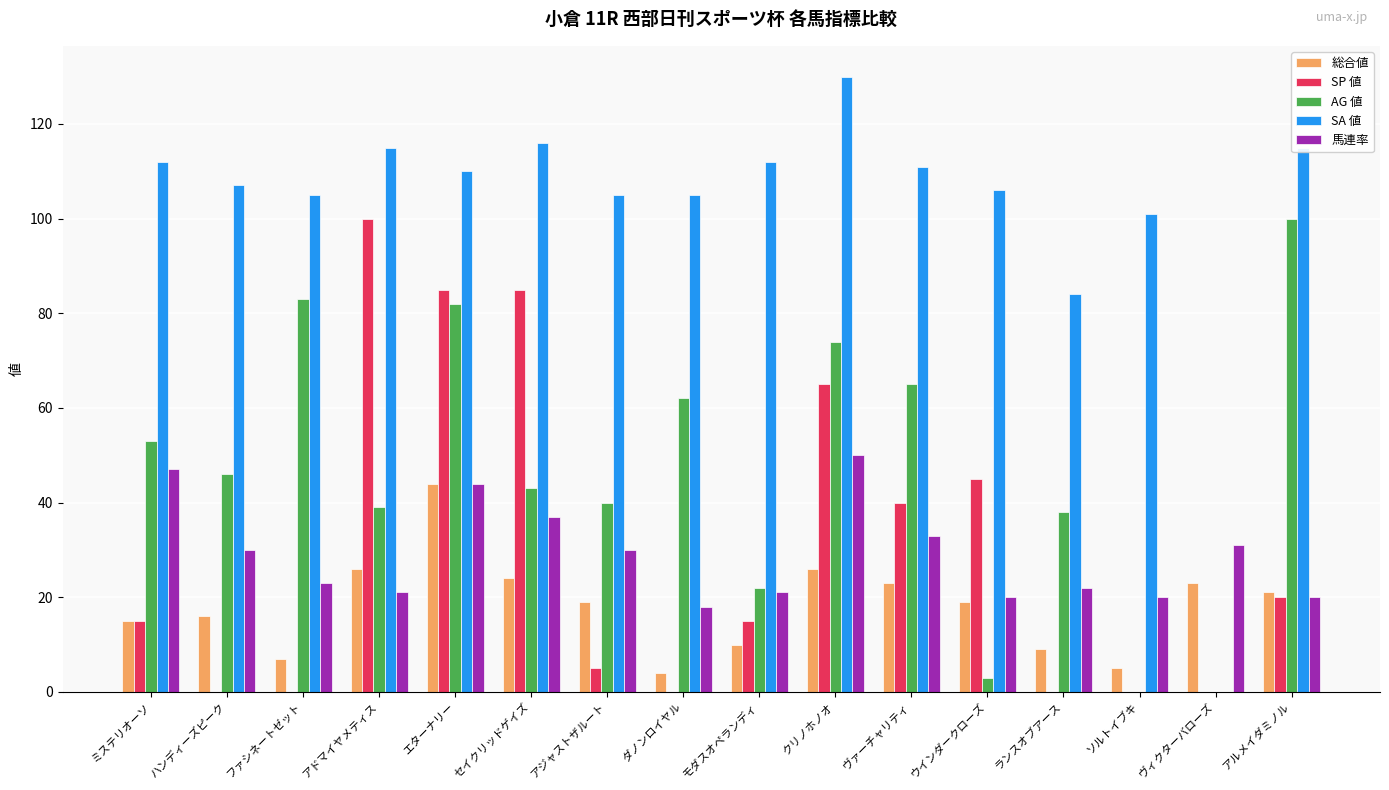

What is the maximum value for 馬連率?

50